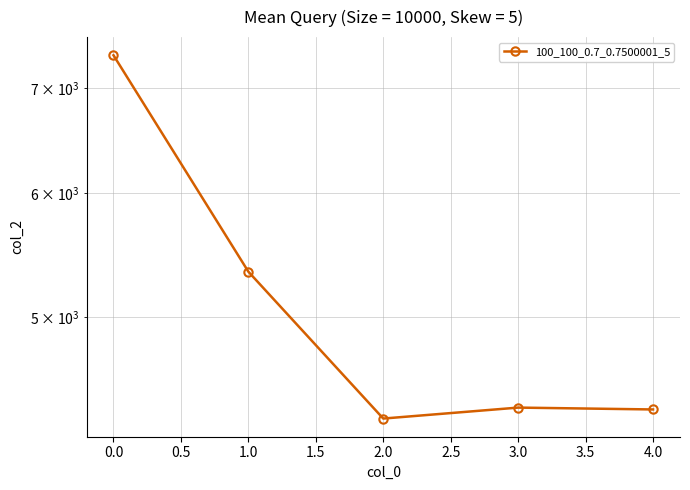

Is this an area chart (filled region under the line)?

No